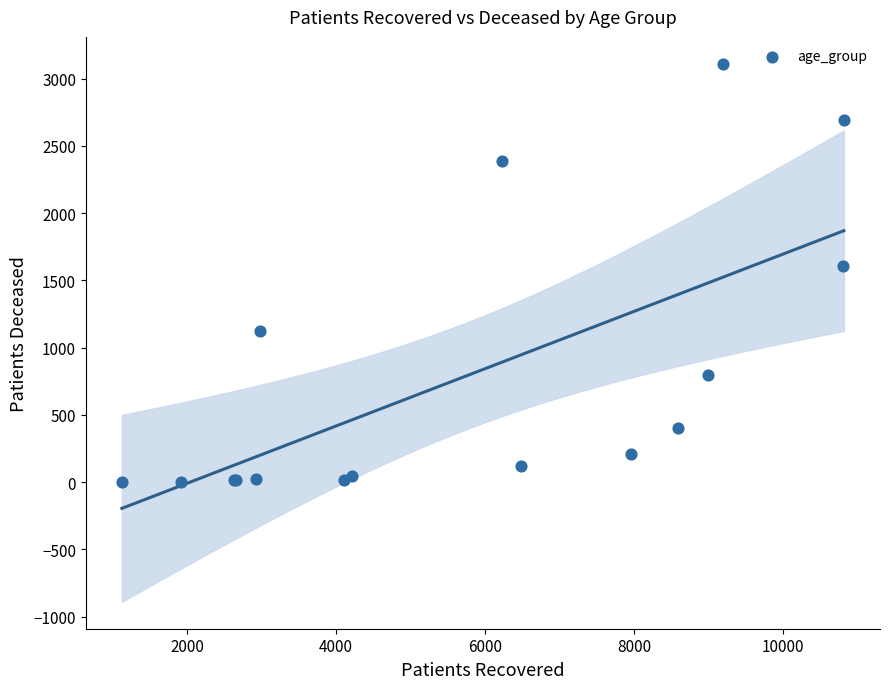

What Y value in the scatter plot is closest to 1557?

1605